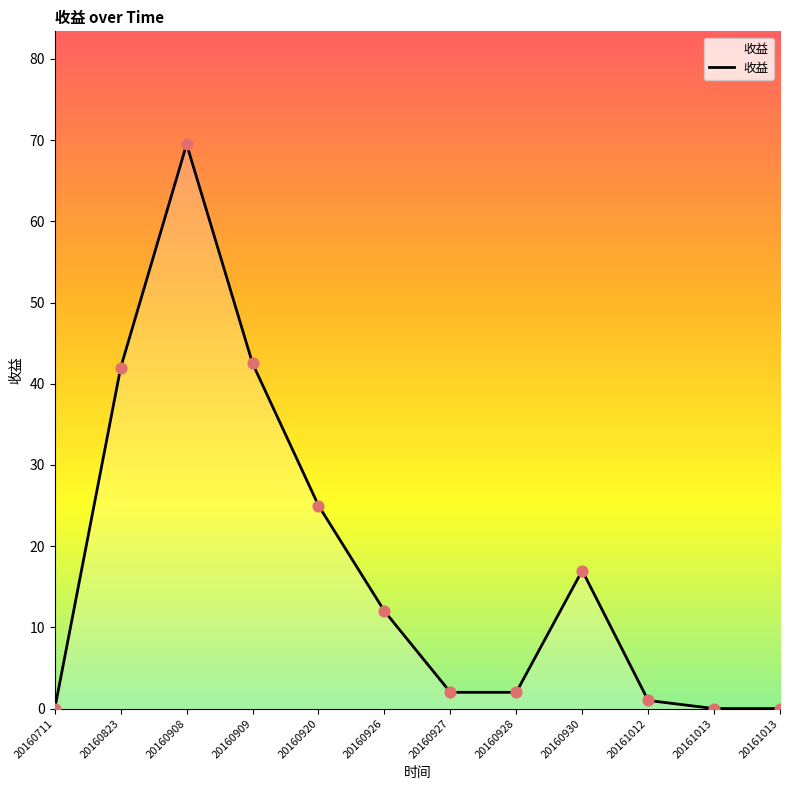

What is the change in value from 20160908 to 20161013?

-69.5